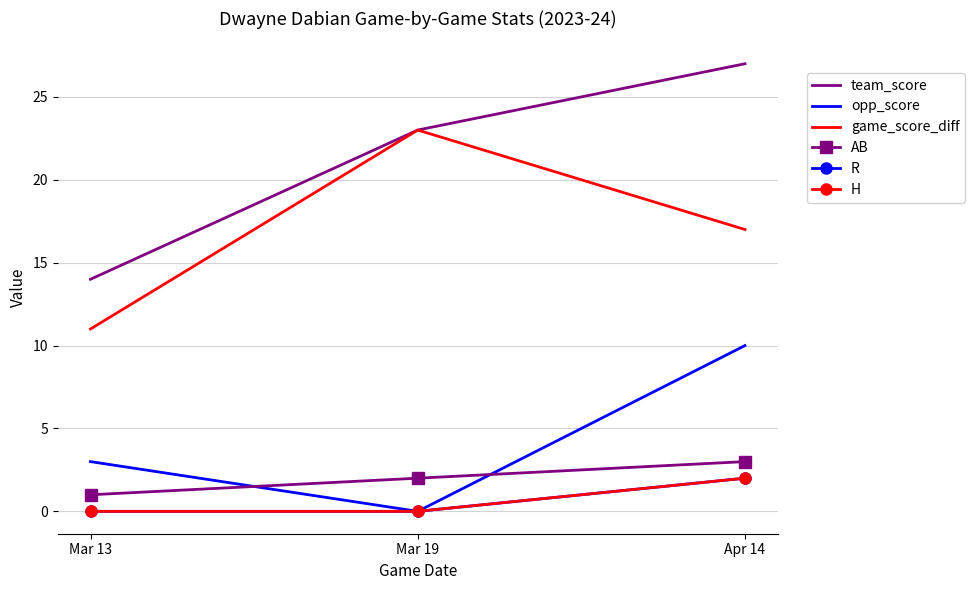

What is the sum of all H values?

2